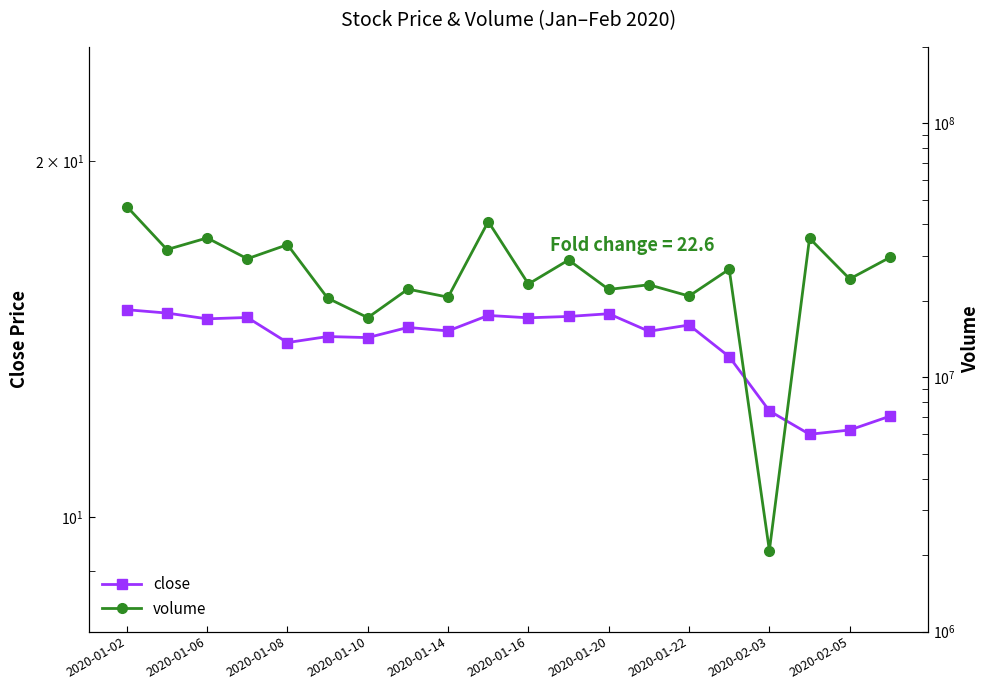

What are all the series names shown in the legend?

close, volume